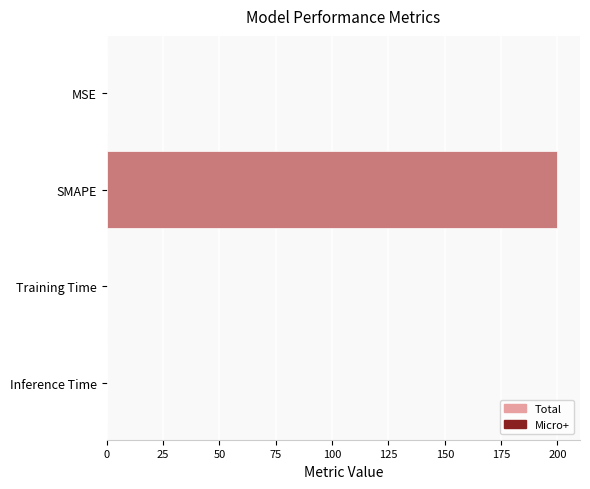

Are the bars grouped side by side (vs. stacked)?

No